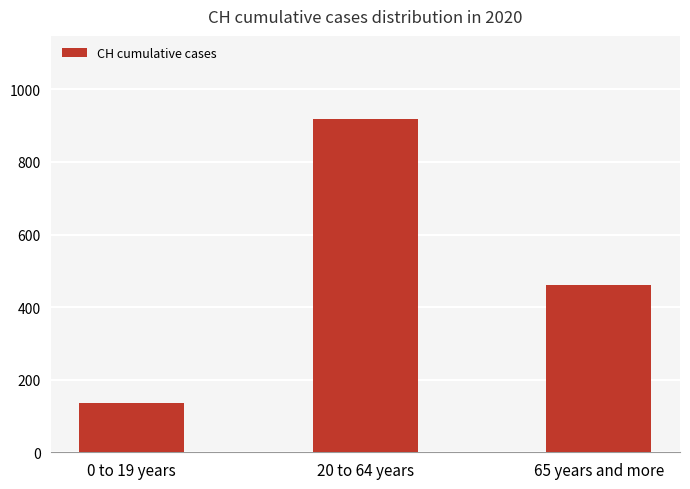

Between 20 to 64 years and 65 years and more, which is larger?

20 to 64 years